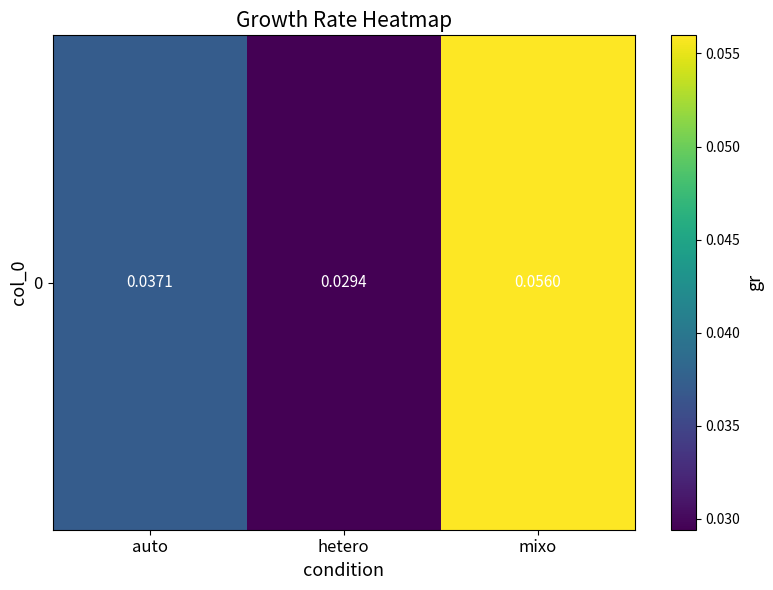

Reading left to right, extract all data points from this chart.

auto=0.0	hetero=0.0	mixo=0.1